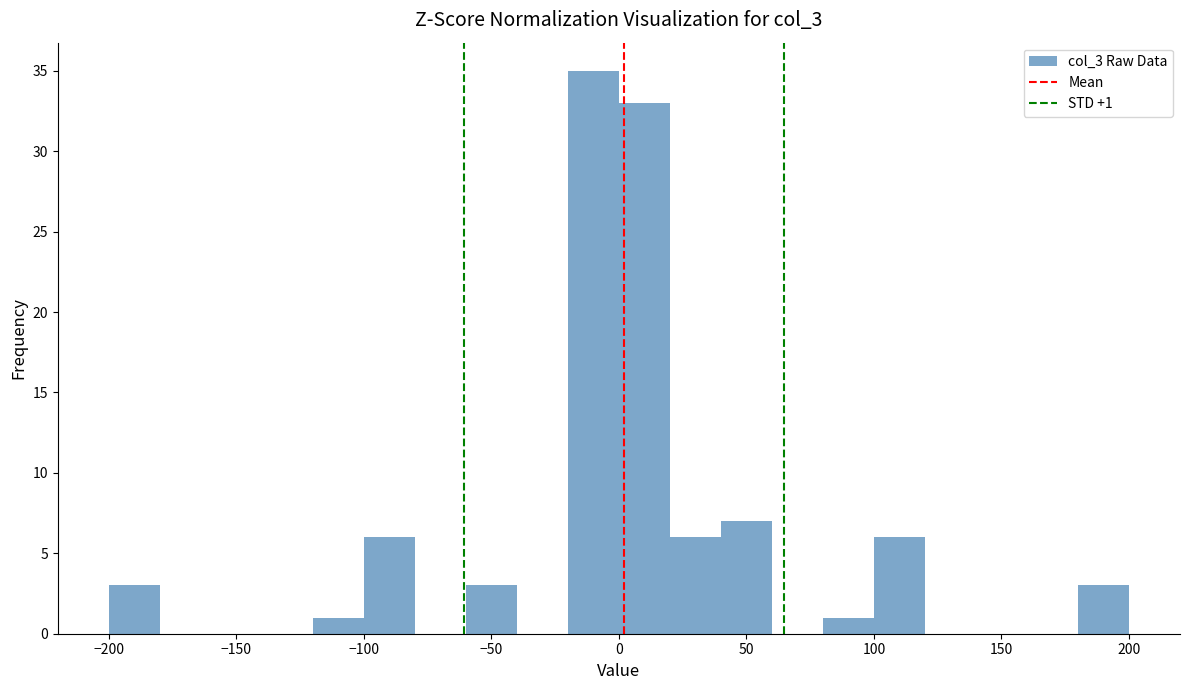

Which range on the x-axis has the tallest bar?

-20 to 0